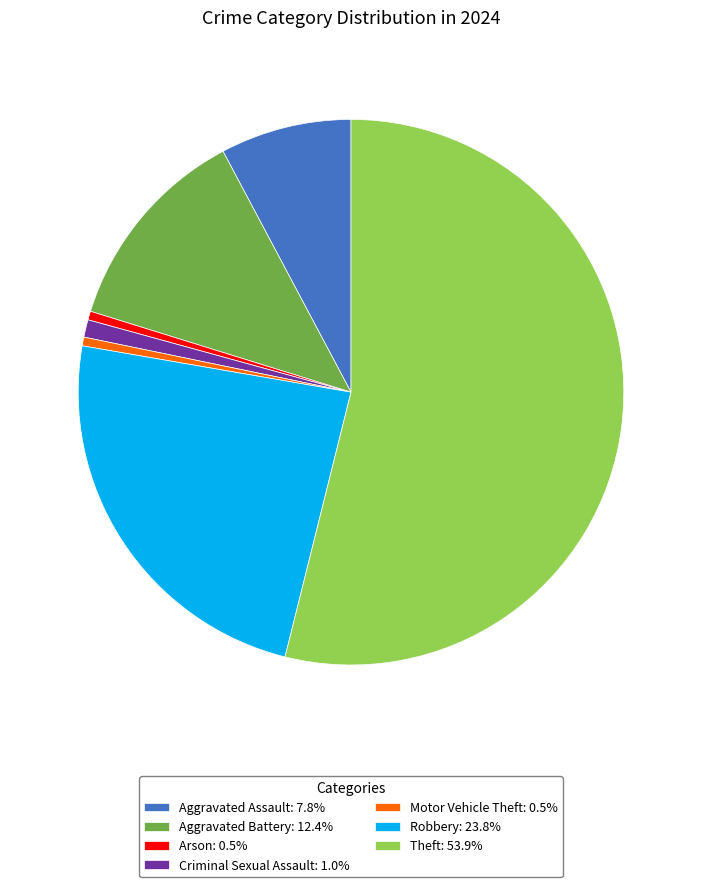

Which category has the biggest portion of the pie?

Theft